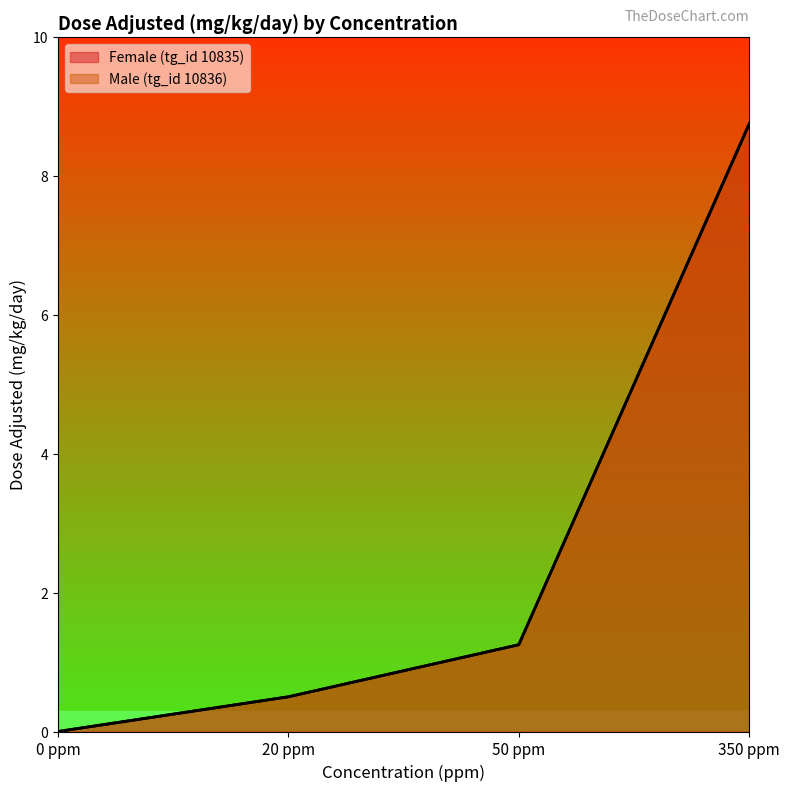

Is it true that Female (tg_id 10835) equals 0.0 at 0 ppm?

True